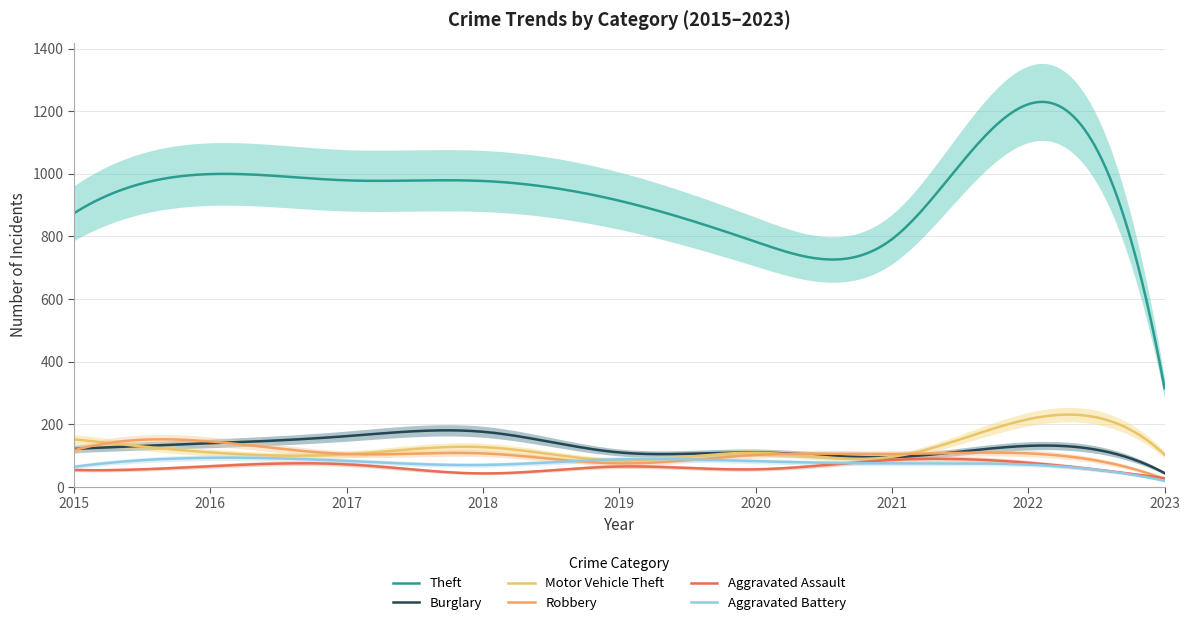

How many interior local peaks does the Motor Vehicle Theft series have?

3